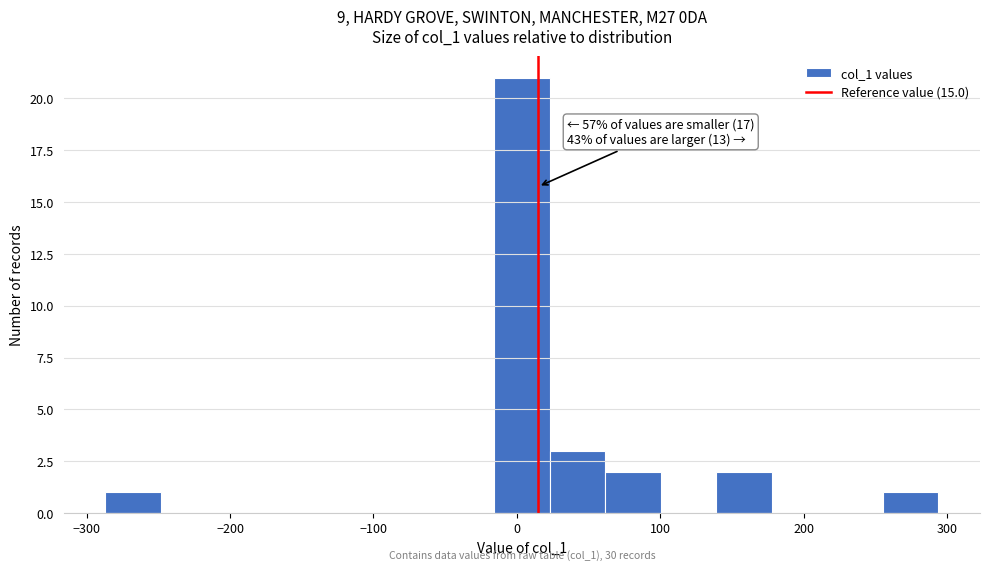

Around what value on the x-axis is the tallest bar? Give the approximate position of its centre, as read against the axis.

0